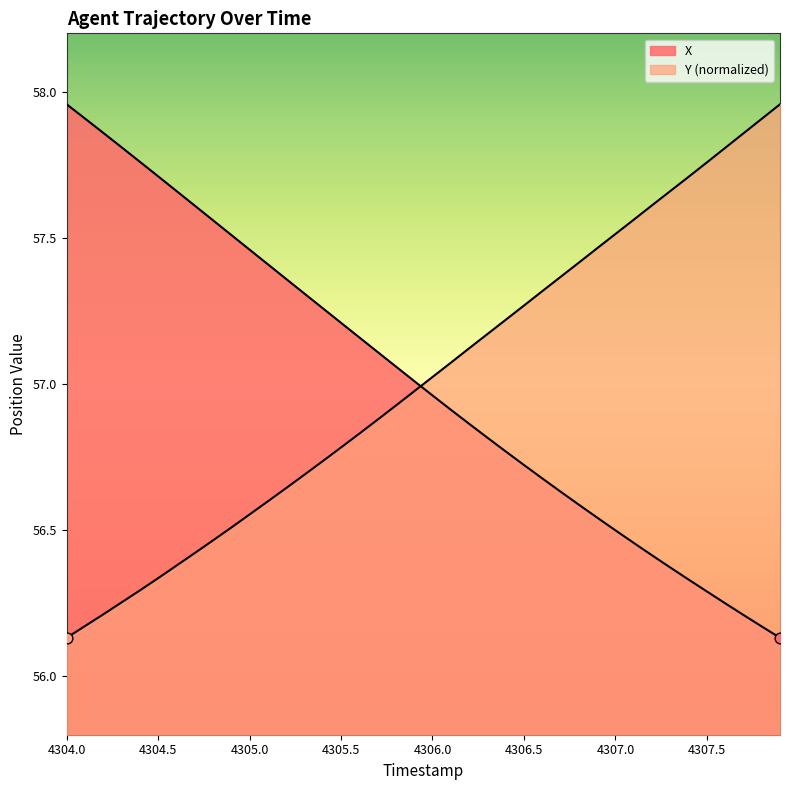

Which series reaches the maximum Y coordinate?

X